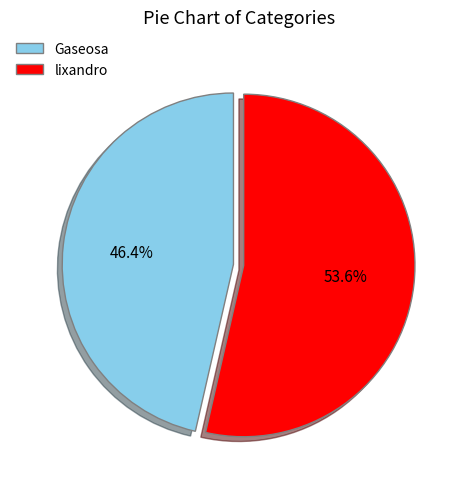

What is the majority slice?

lixandro